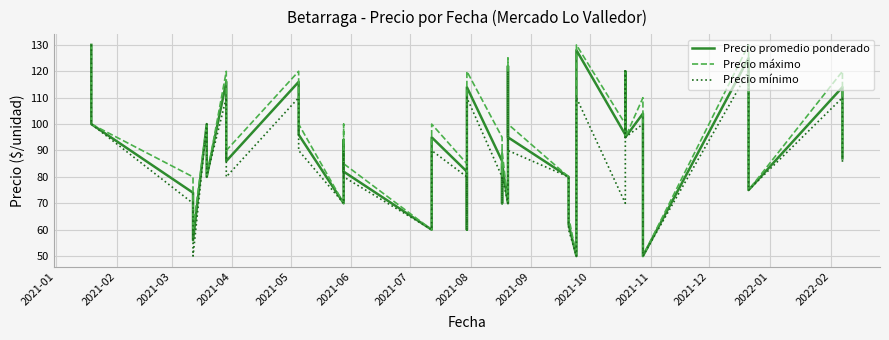

What is the maximum value shown in the chart?

130